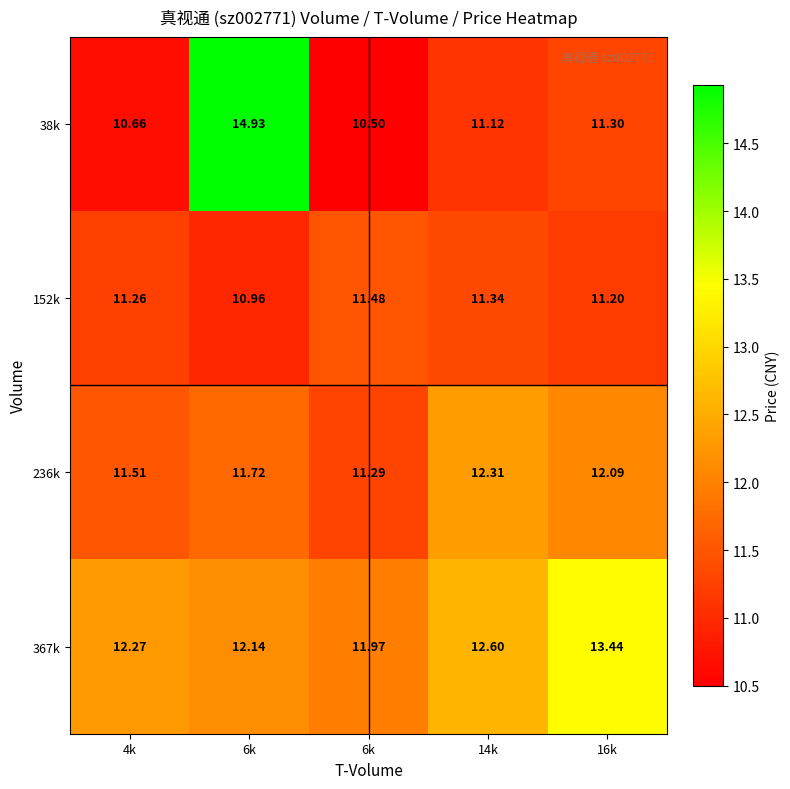

How many distinct data groups are displayed?

4